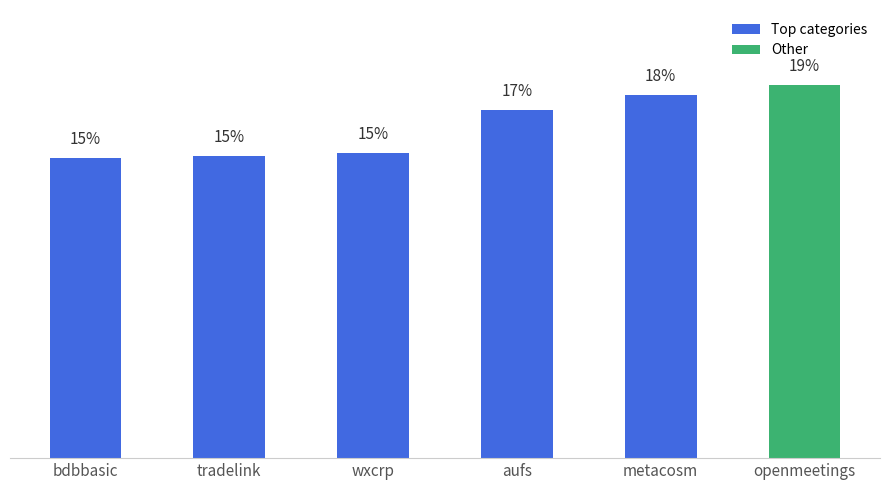

At which category does the chart reach its peak across all series?

openmeetings